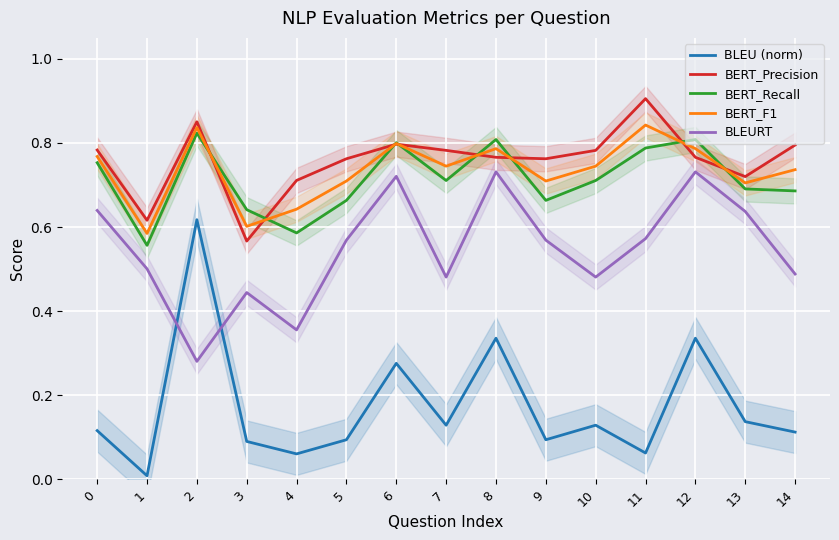

At which category is the sum across all series the highest?

8